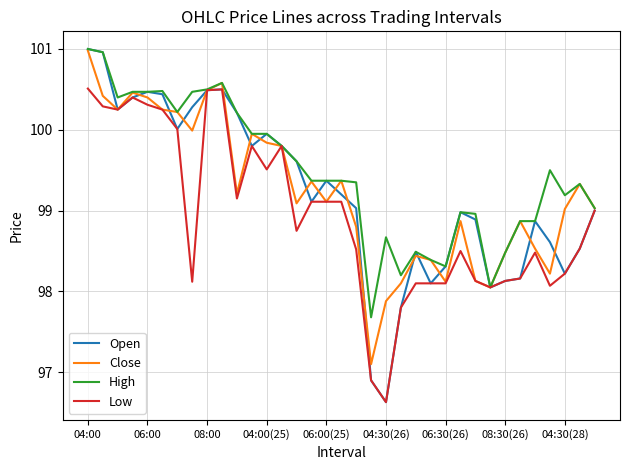

What is the maximum value for Close?

101.0